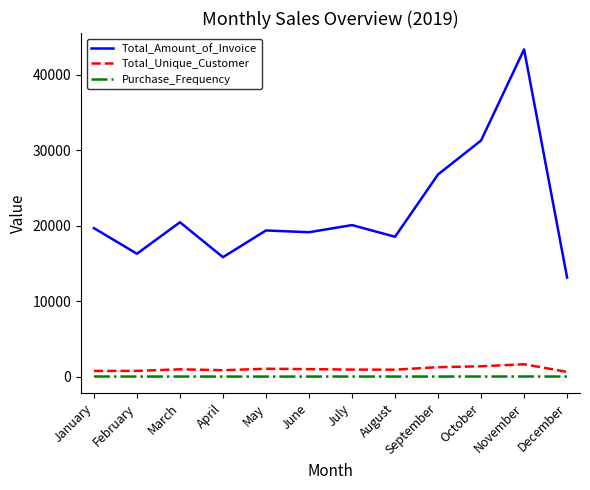

List the series in order of their peak value, highest first.

Total_Amount_of_Invoice, Total_Unique_Customer, Purchase_Frequency